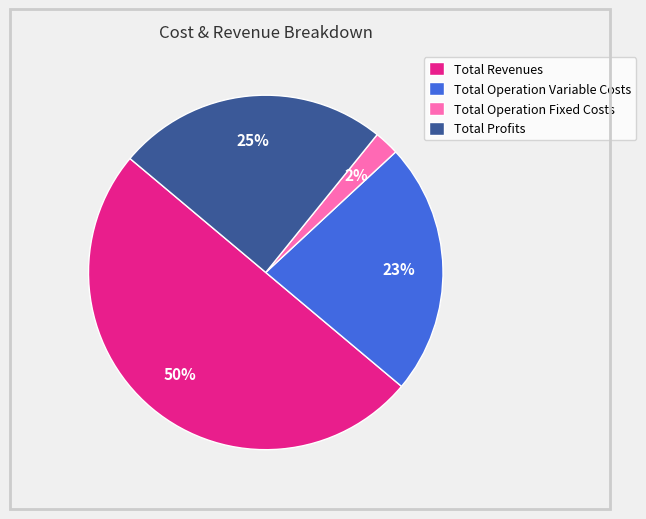

To the nearest percent, what is the difference between the largest and smallest slice percentages?

48%